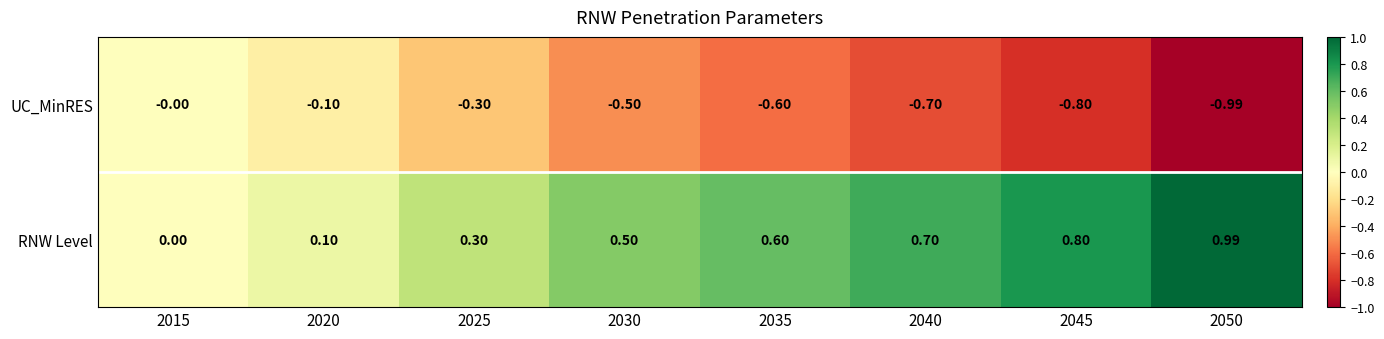

Rank the series by their average value, from highest to lowest.

RNW Level, UC_MinRES